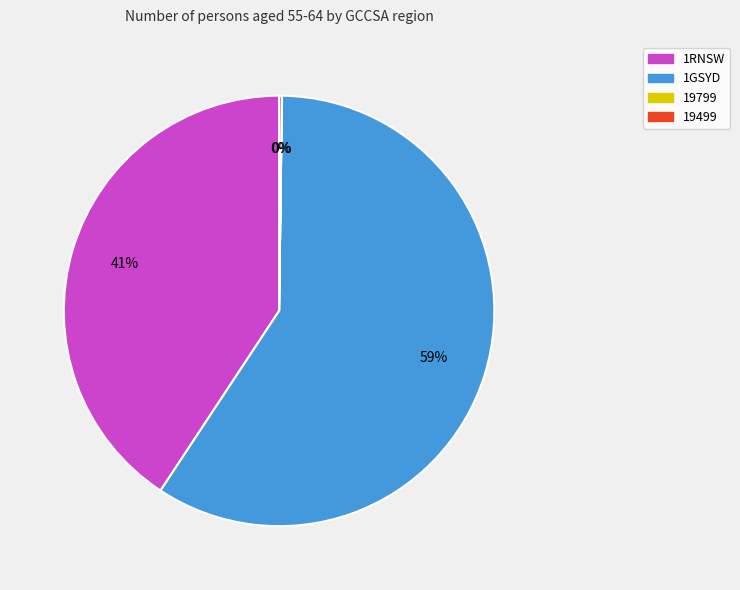

What is the majority slice?

1GSYD